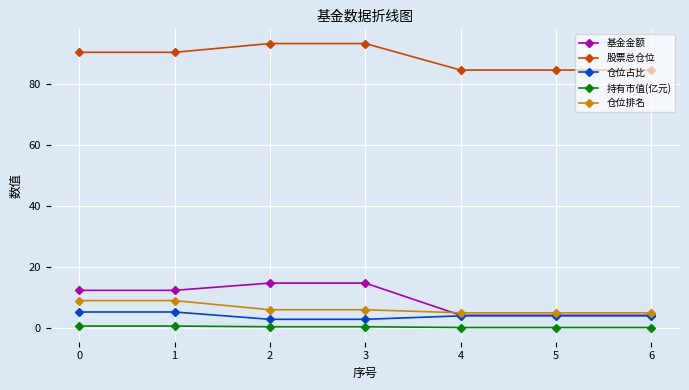

What is the value of the 基金金额 point at the 6th from the left?

4.2